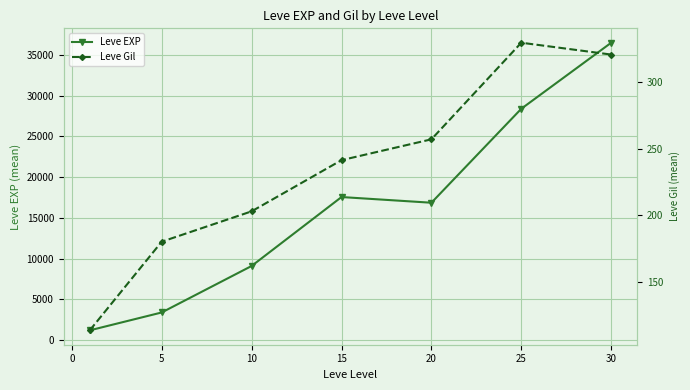

How many data points in Leve Gil are less than 241?

3